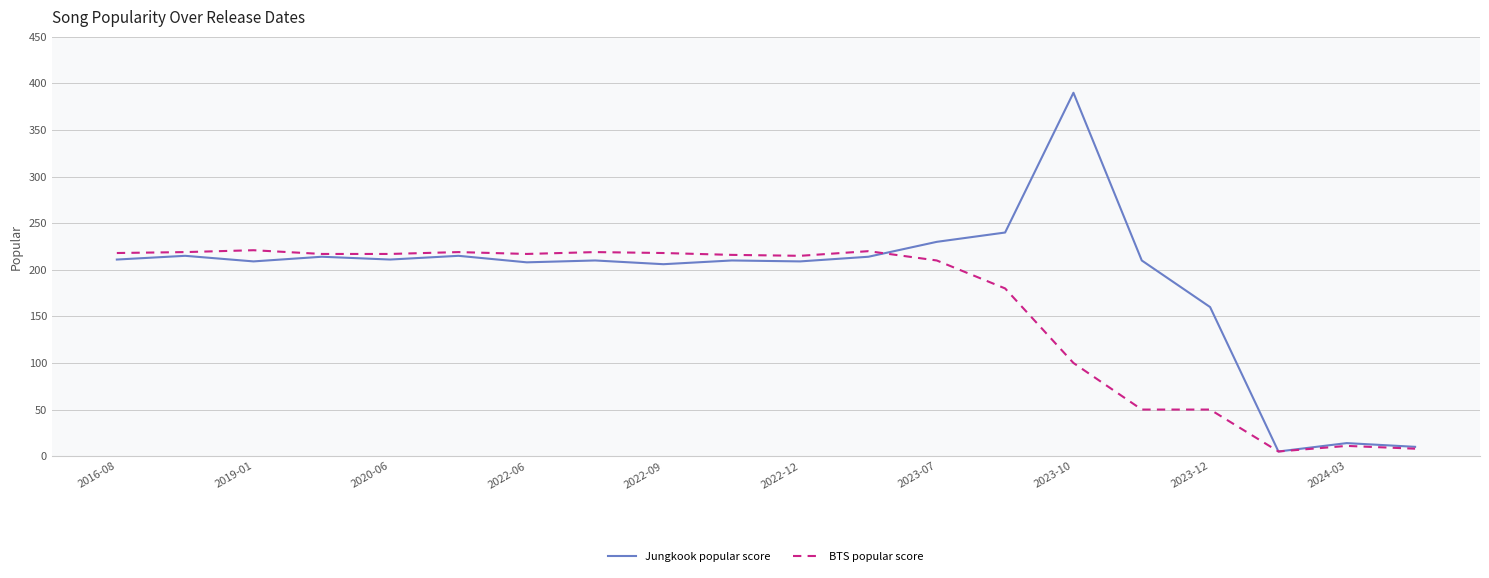

Rank the series by their maximum value, from lowest to highest.

BTS popular score, Jungkook popular score